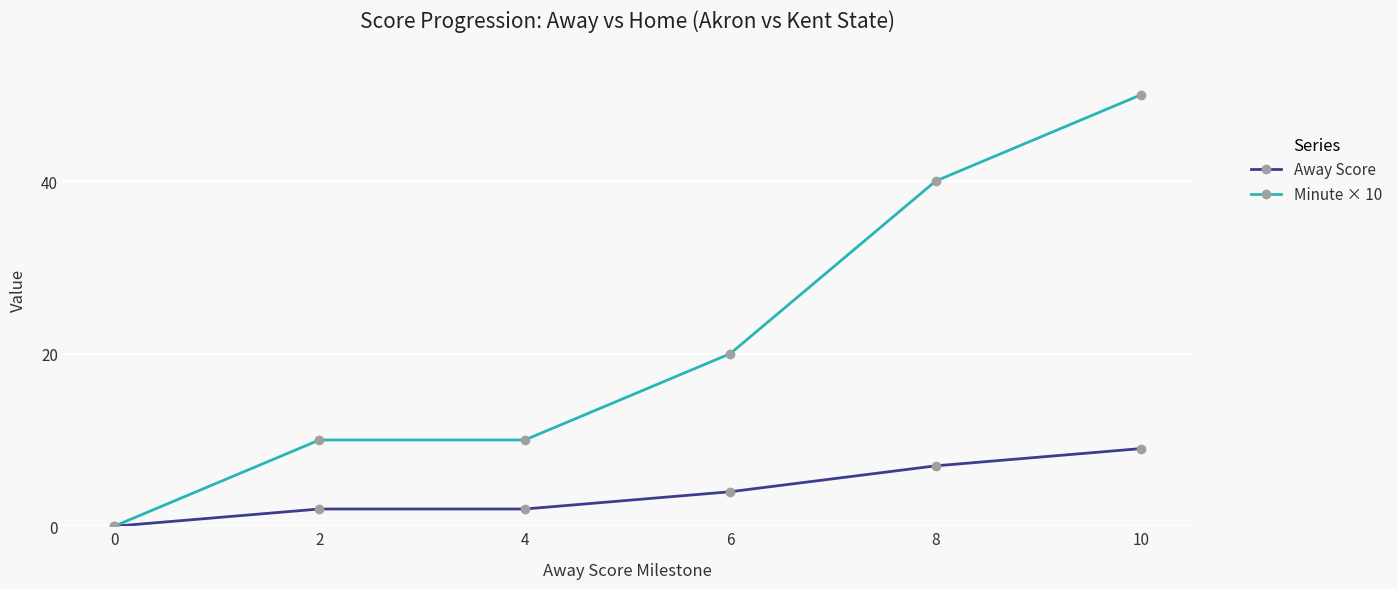

Which series has the largest range (max minus min)?

Minute × 10